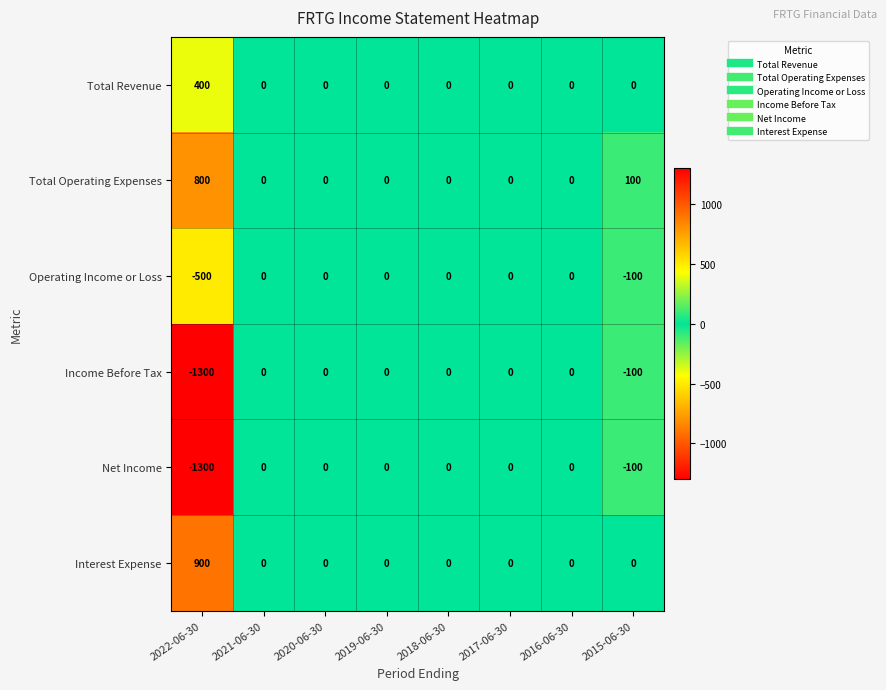

The Total Operating Expenses series shows 153 at 2015-06-30. True or false?

False